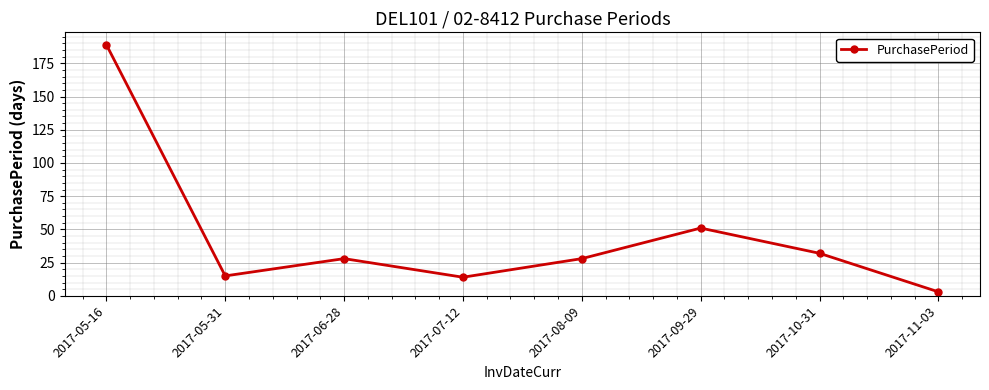

True or false: the data shows 28 at 2017-08-09.

True